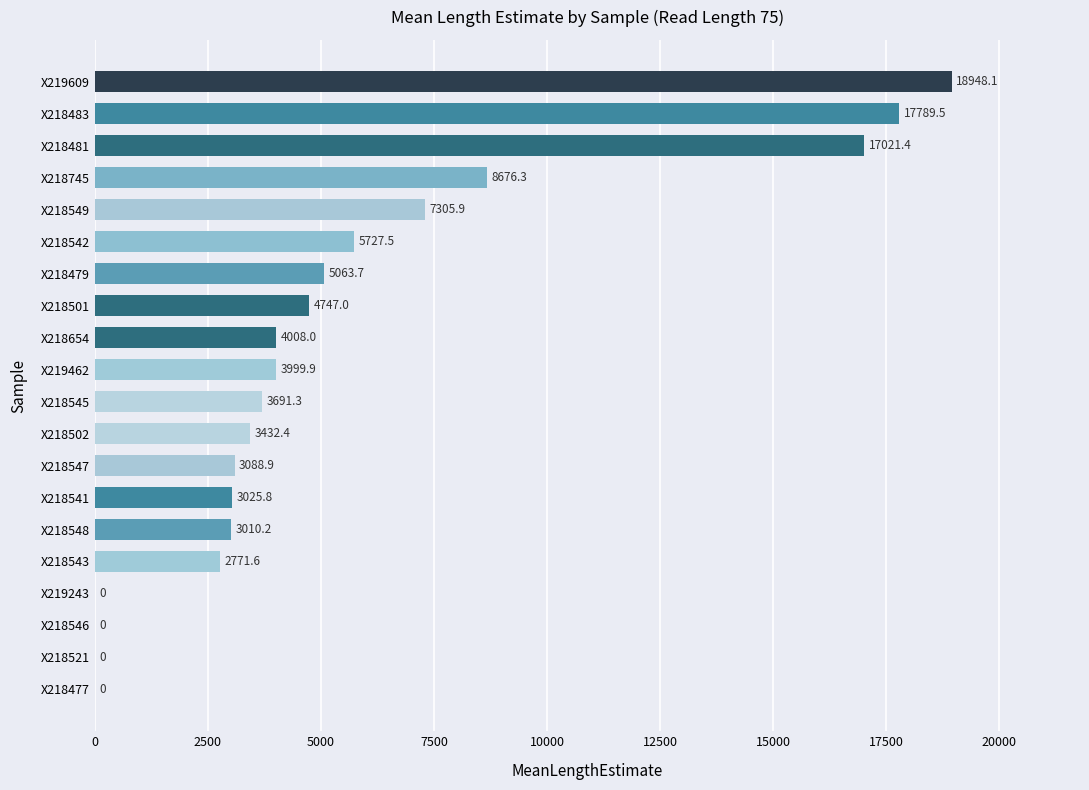

Which has a higher value, X219609 or X218541?

X219609